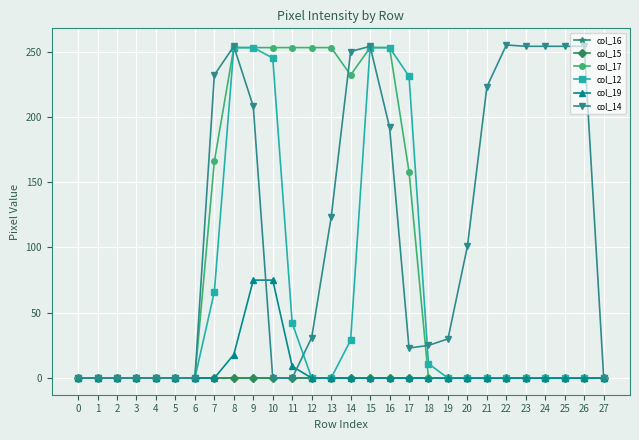

Does the chart have visible grid lines?

Yes